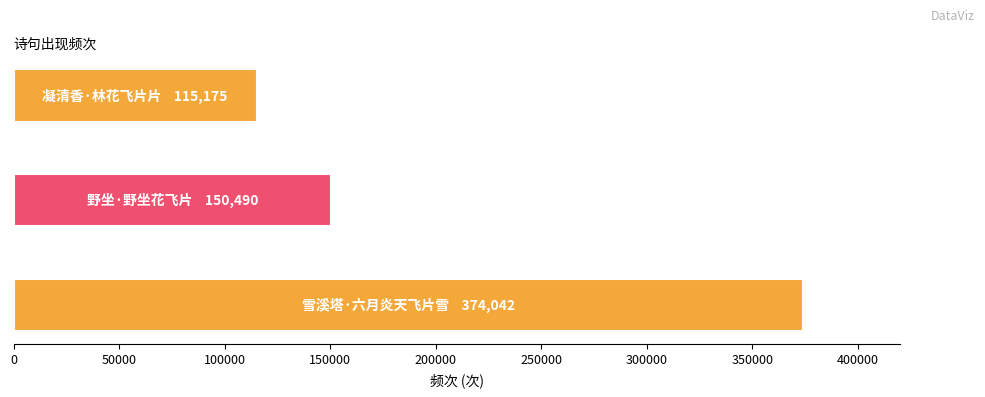

Reading left to right, list all the values displayed in this chart.

374042	150490	115175